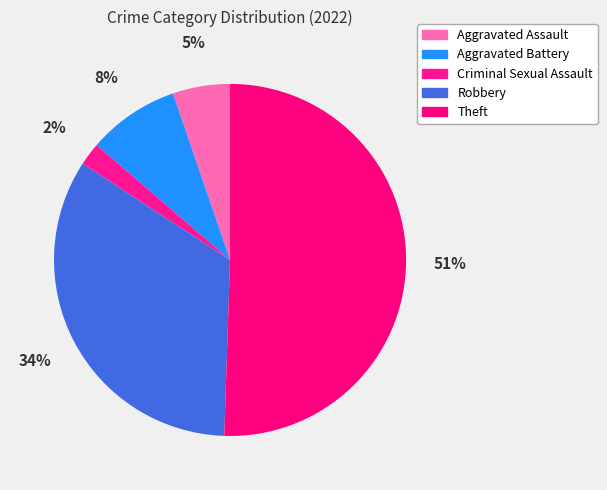

Is there any slice that represents more than half of the pie?

Yes